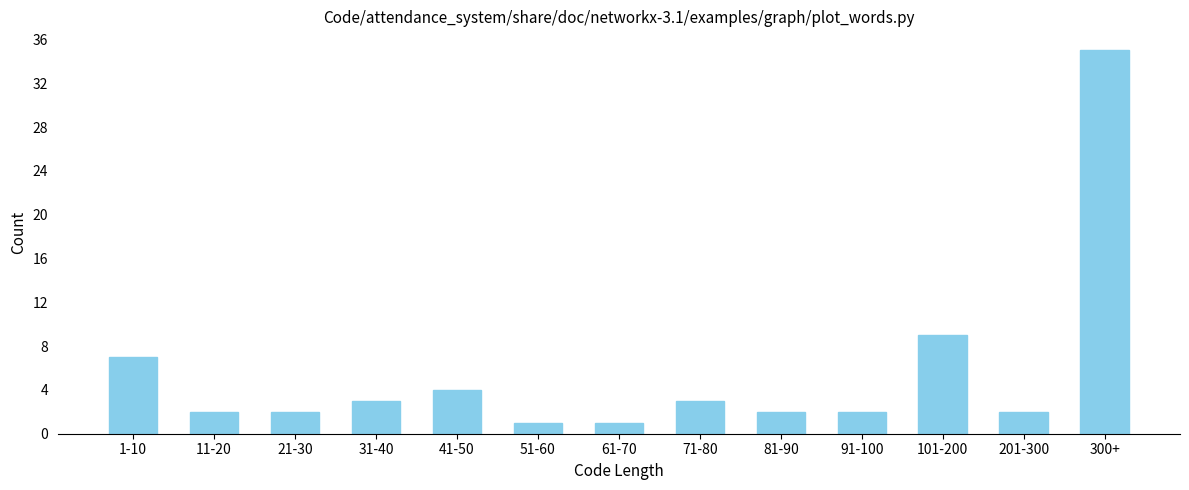

Reading left to right, transcribe all the data shown in this chart.

7	2	2	3	4	1	1	3	2	2	9	2	35